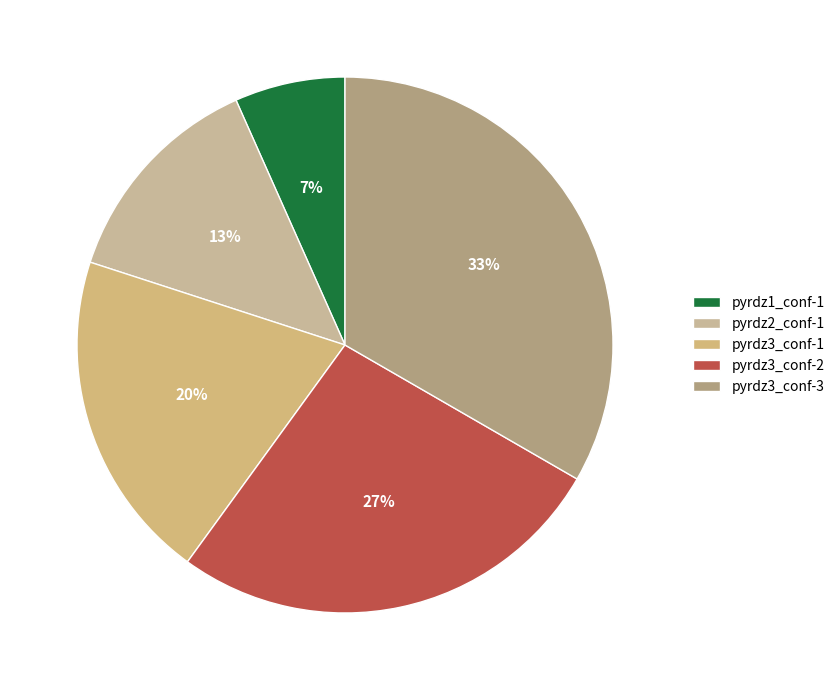

What percentage is NOT represented by pyrdz2_conf-1?

86.7%